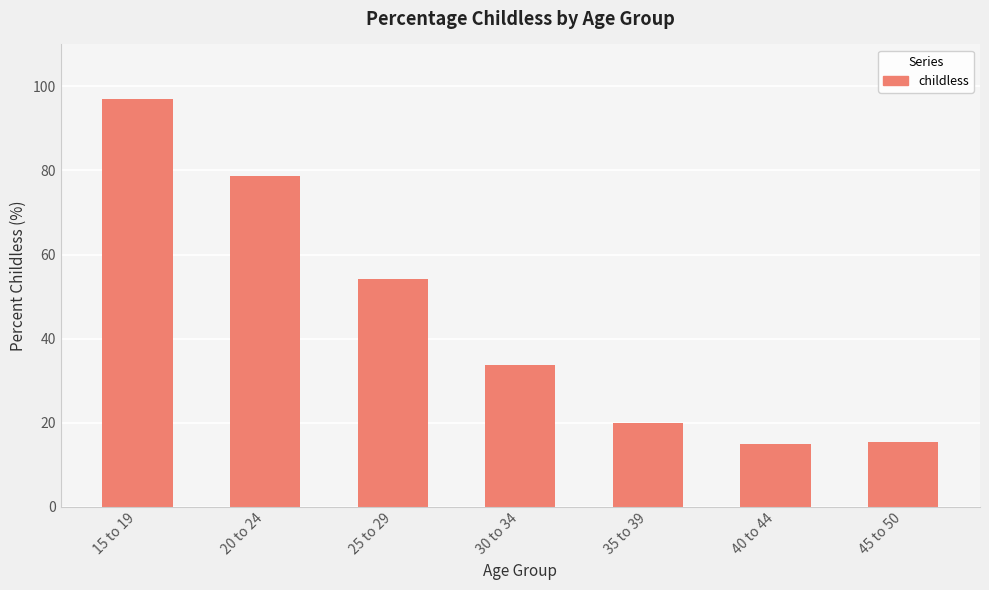

What is the sum of the values at 25 to 29 and 20 to 24?

132.8